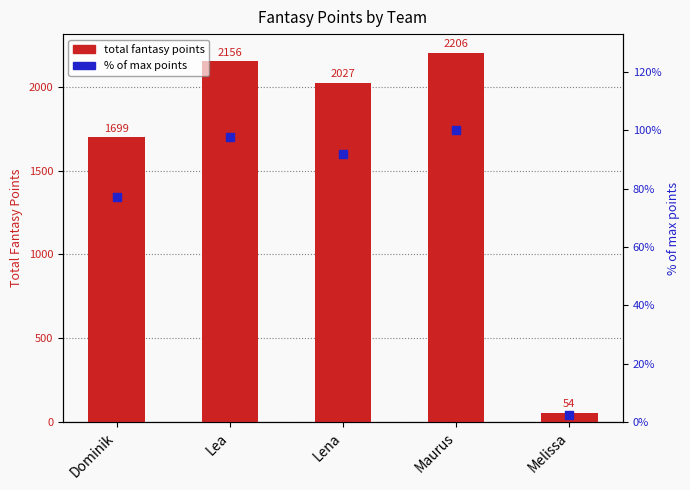

Which series has the largest total across all categories?

total fantasy points